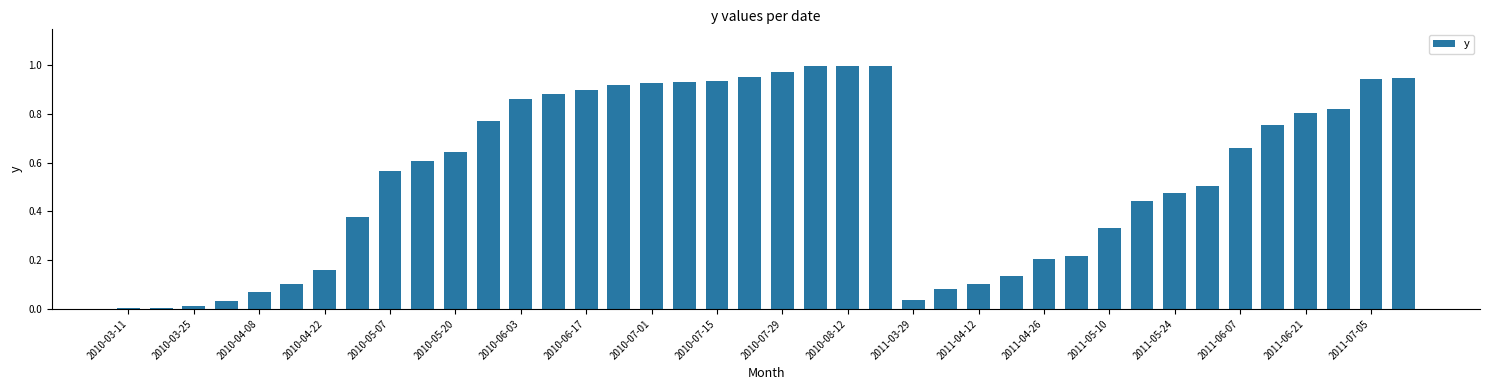

How many series are shown in this chart?

1